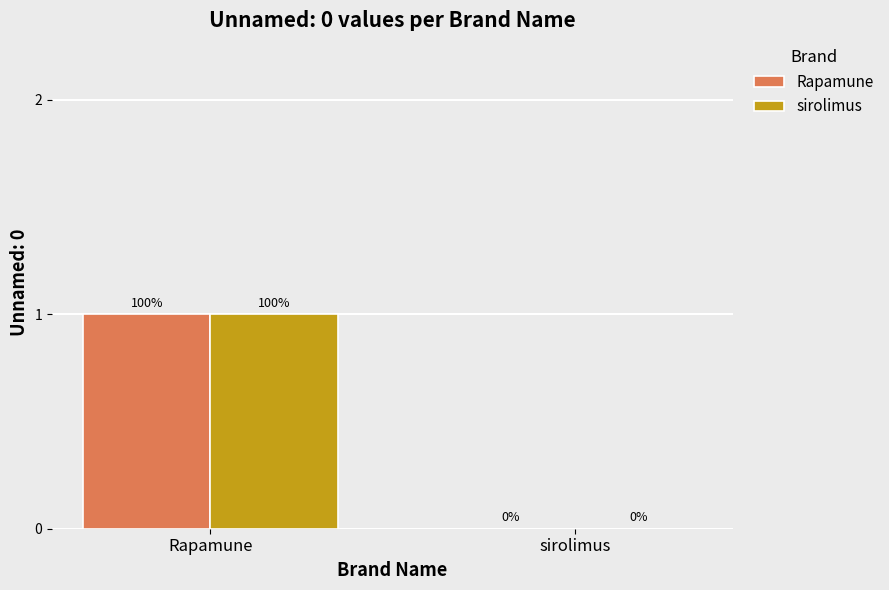

Is the value of sirolimus at sirolimus greater than the value of Rapamune at Rapamune?

No